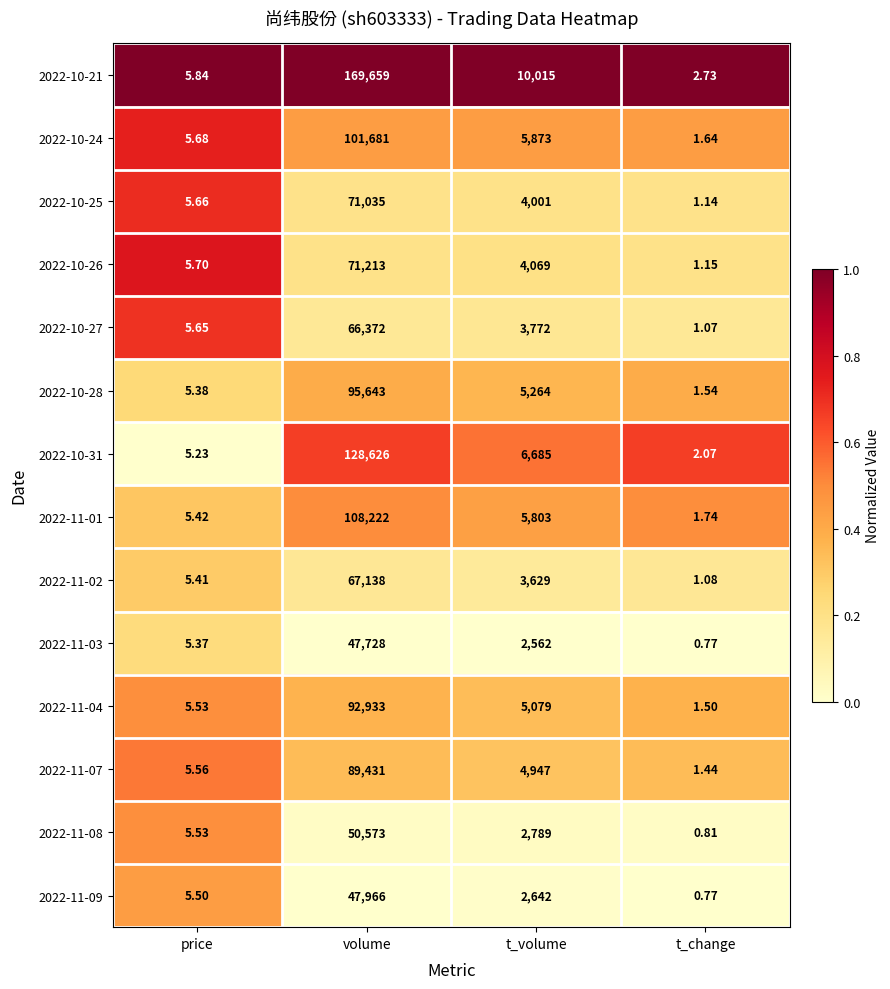

What is the spread (max minus min) of values at price?

0.6